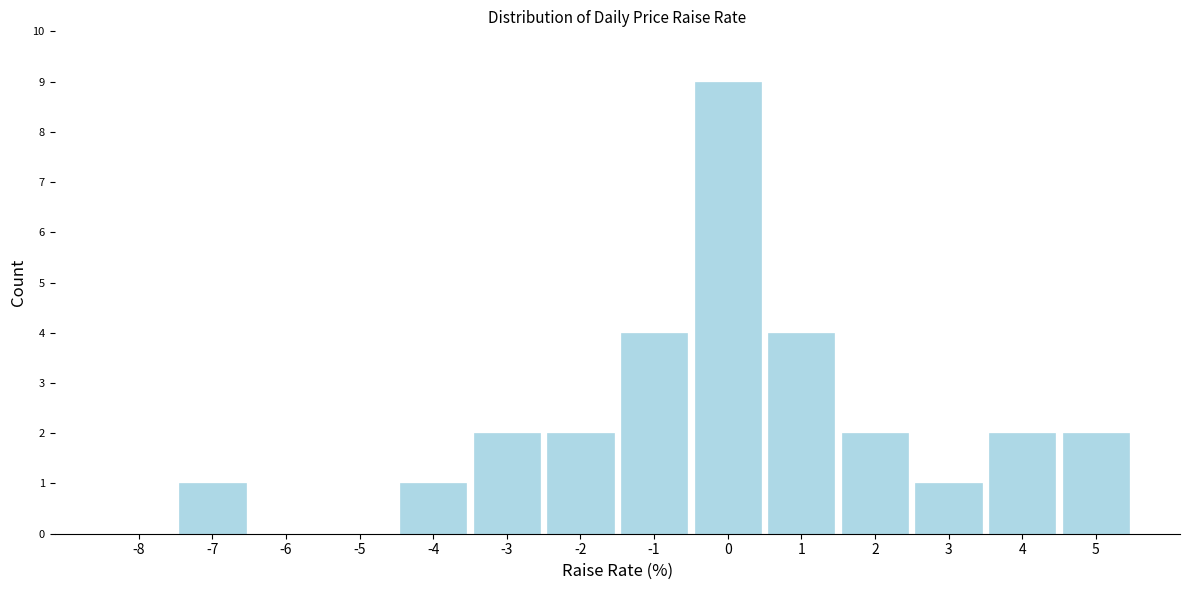

Reading left to right, extract all data points from this chart.

-8=0	-7=1	-6=0	-5=0	-4=1	-3=2	-2=2	-1=4	0=9	1=4	2=2	3=1	4=2	5=2